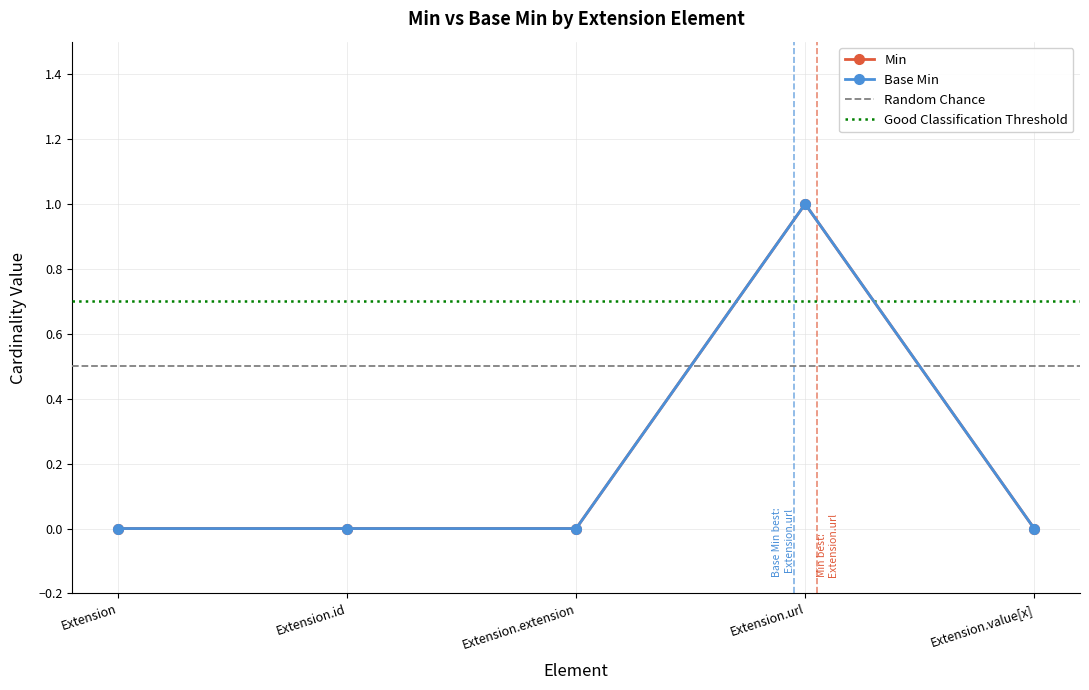

What is the maximum value for Min?

1